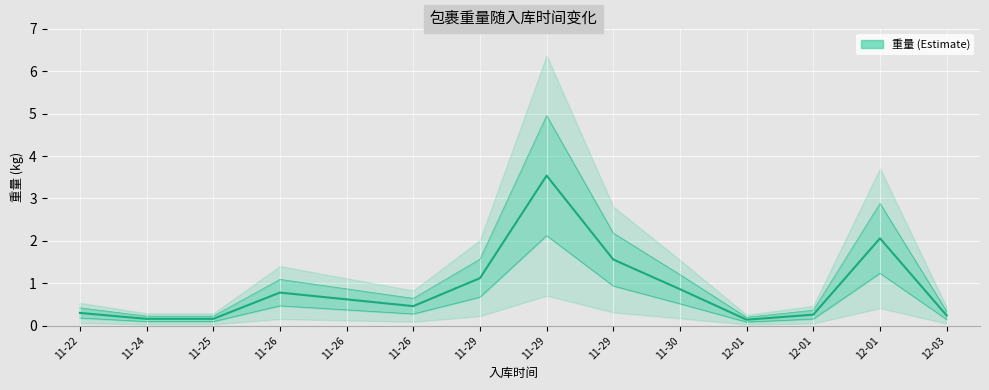

Where is the data nearest to the value 1?

11-29